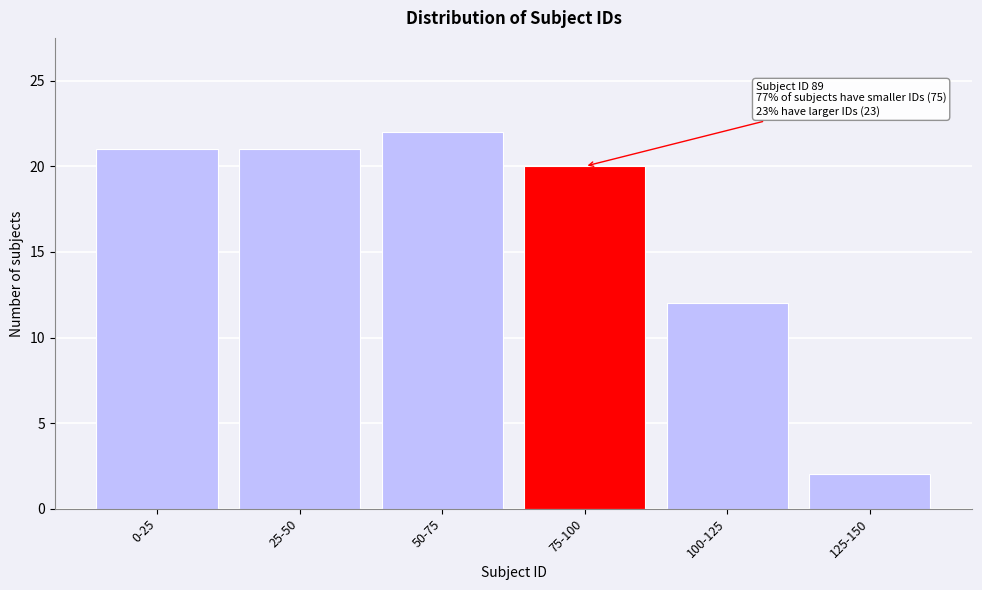

Reading right to left, extract all data points from this chart.

125-150=2	100-125=12	75-100=20	50-75=22	25-50=21	0-25=21